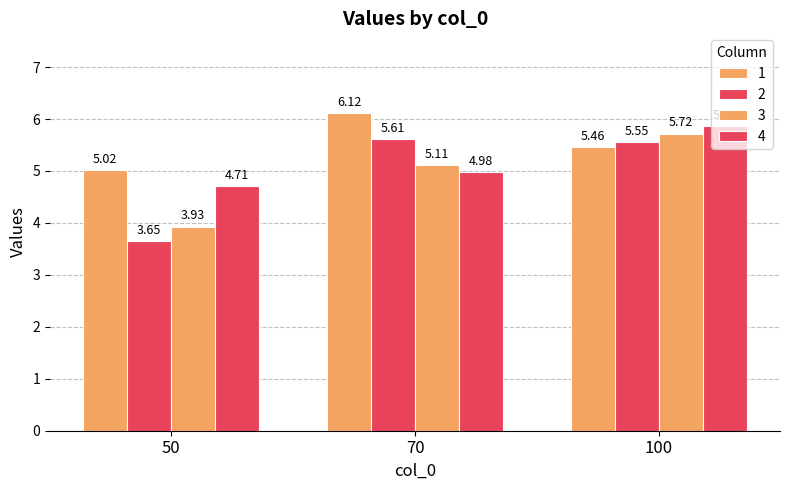

How many data points does each series have?

3